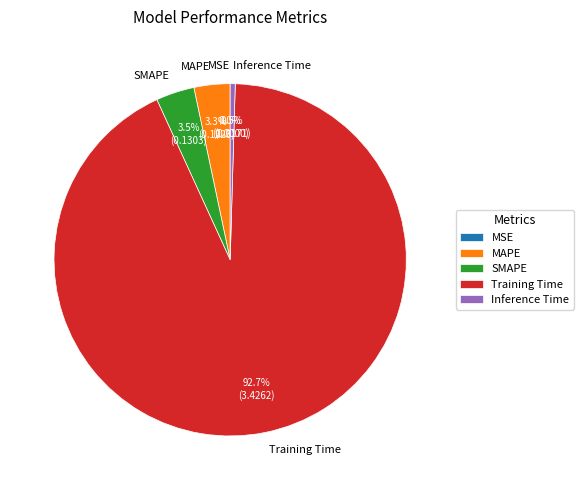

What is the largest slice in the pie chart?

Training Time